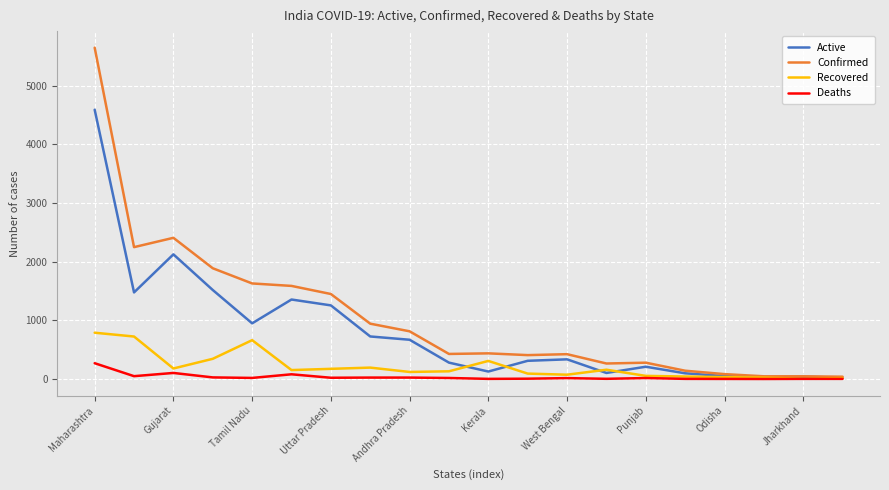

Count the number of data series in this chart.

4